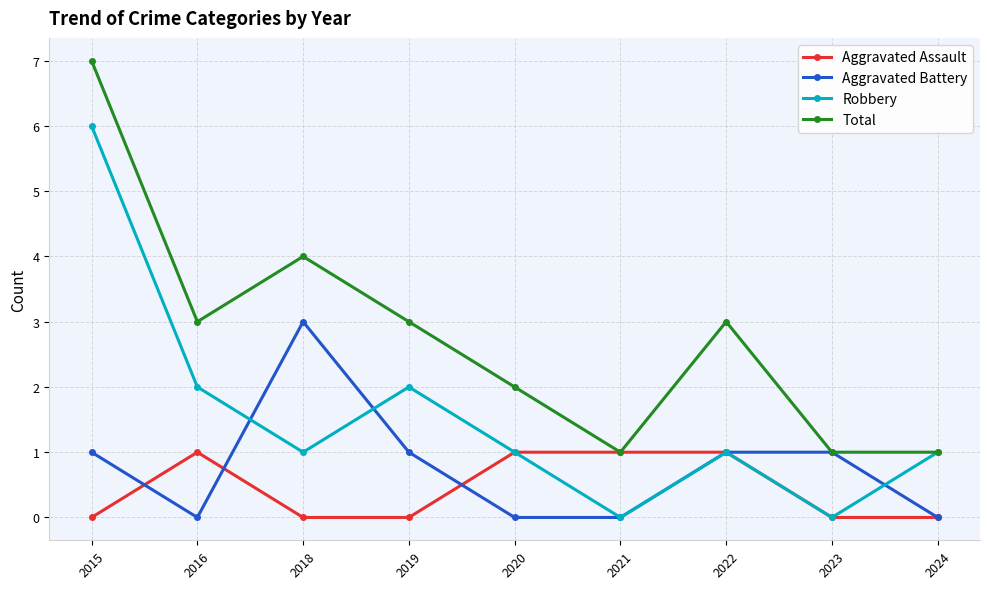

What is the difference between the second highest and minimum values in the Aggravated Assault series?

1